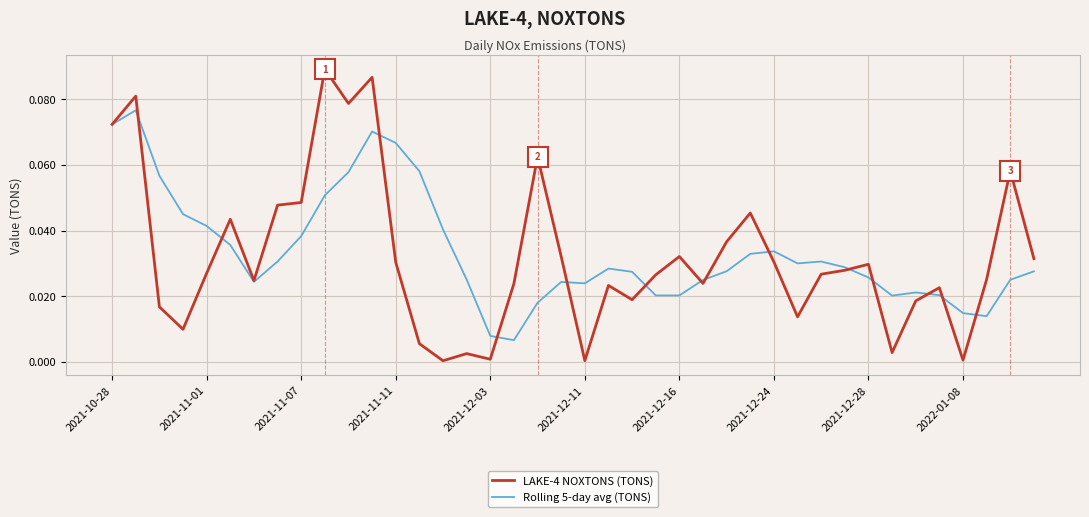

List the series in order of their peak value, lowest first.

Rolling 5-day avg (TONS), LAKE-4 NOXTONS (TONS)